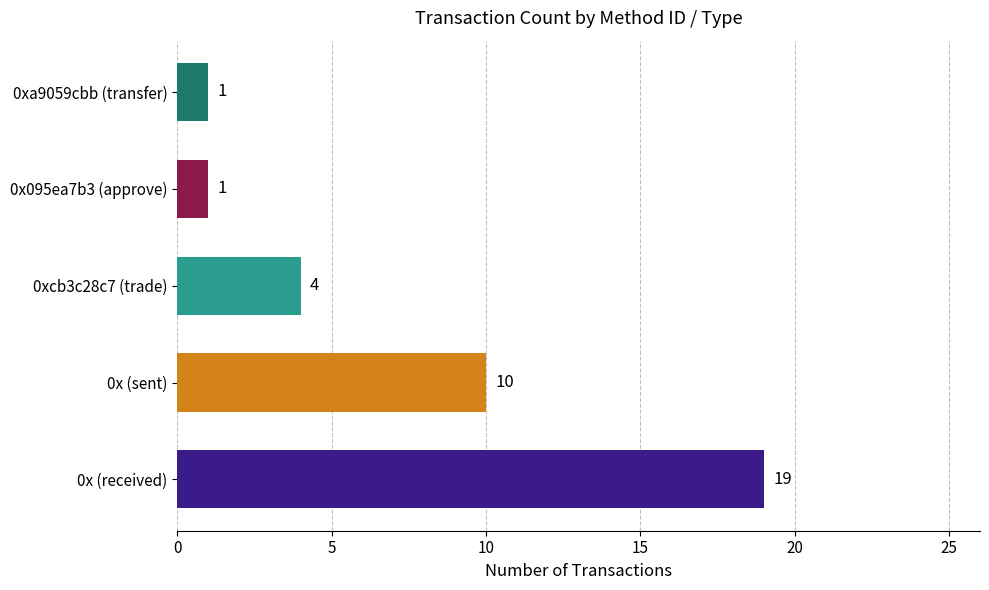

What is the maximum value shown in the chart?

19